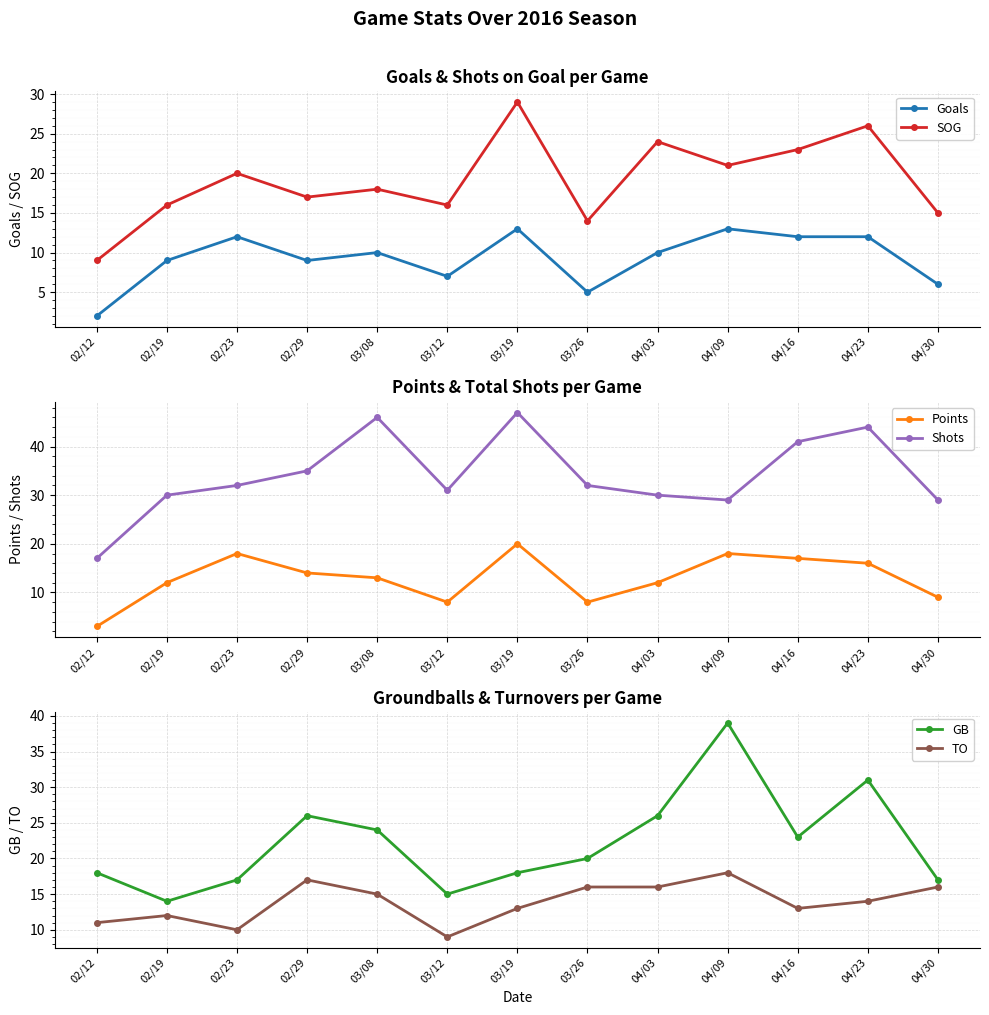

True or false: GB and TO cross at least once.

False